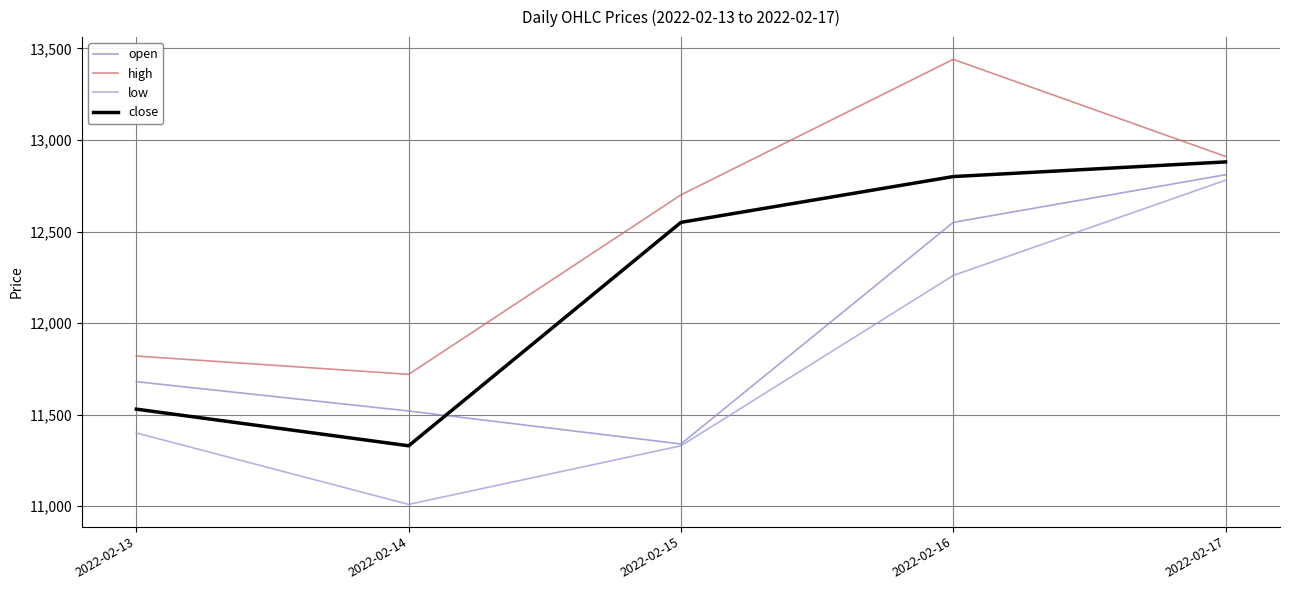

List the series in order of their peak value, highest first.

high, close, open, low